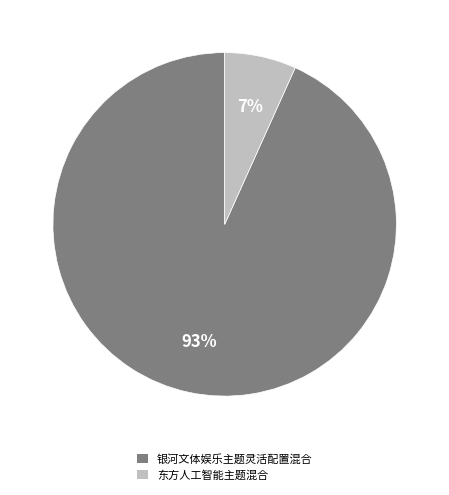

Count the number of slices in the pie.

2